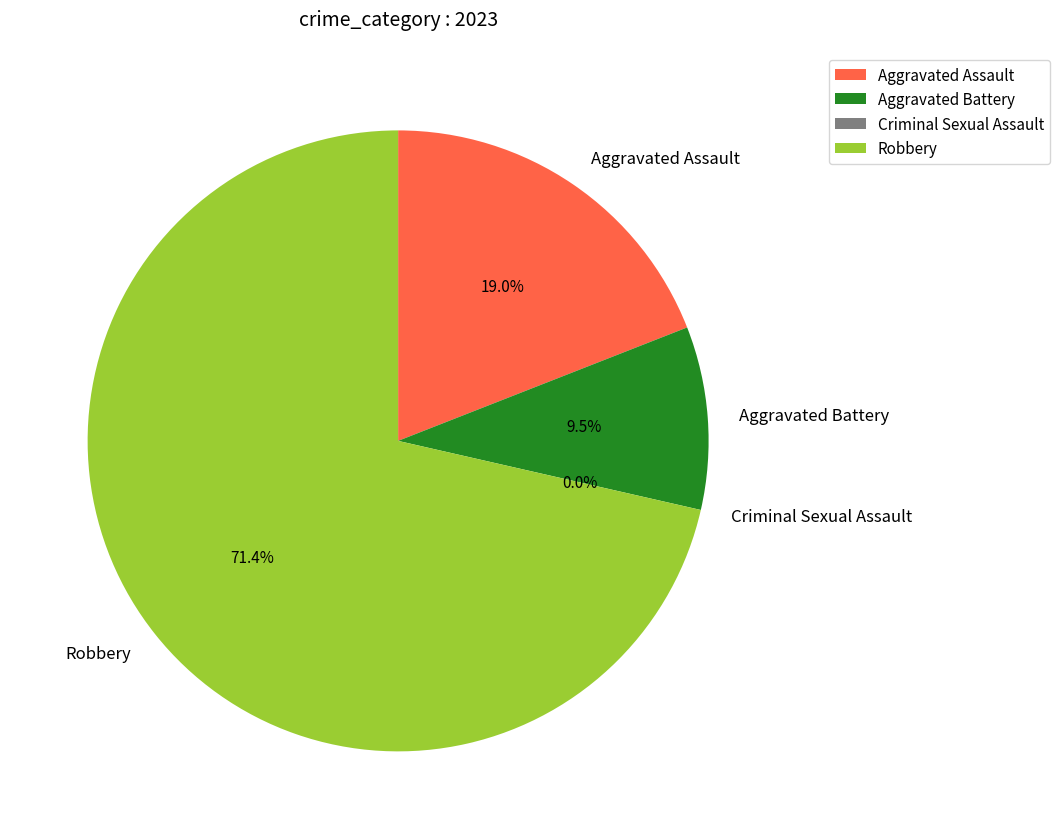

Which has a higher value, Aggravated Assault or Robbery?

Robbery